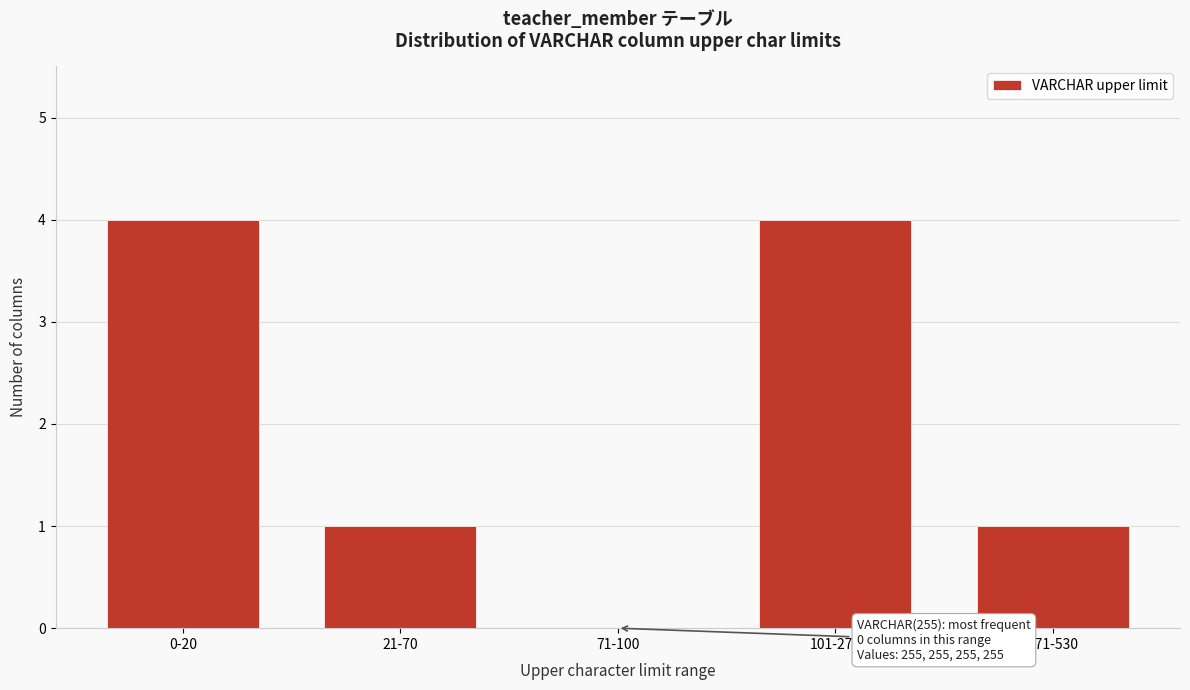

Reading left to right, extract all data points from this chart.

0-20=4	21-70=1	71-100=0	101-270=4	271-530=1